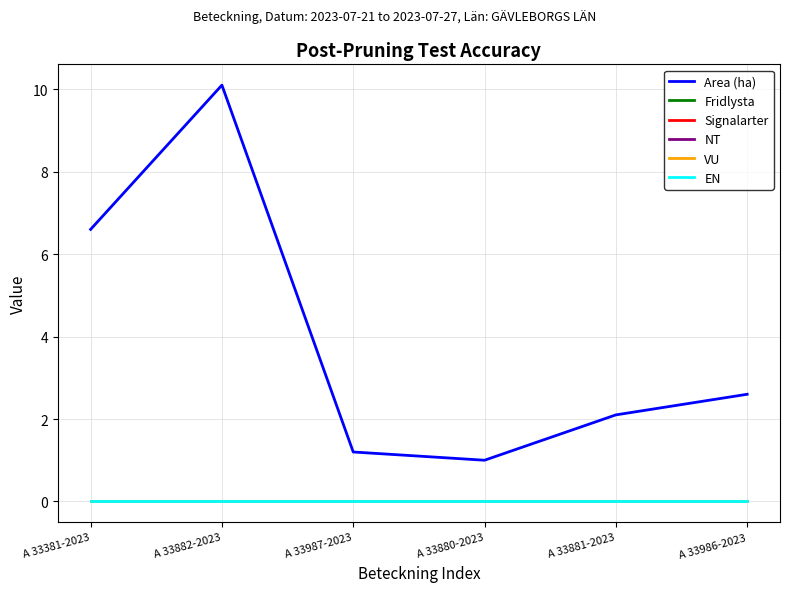

Reading right to left, what are all the values shown in this chart?

Area (ha): 2.6	2.1	1.0	1.2	10.1	6.6
Fridlysta: 0.0	0.0	0.0	0.0	0.0	0.0
Signalarter: 0.0	0.0	0.0	0.0	0.0	0.0
NT: 0.0	0.0	0.0	0.0	0.0	0.0
VU: 0.0	0.0	0.0	0.0	0.0	0.0
EN: 0.0	0.0	0.0	0.0	0.0	0.0